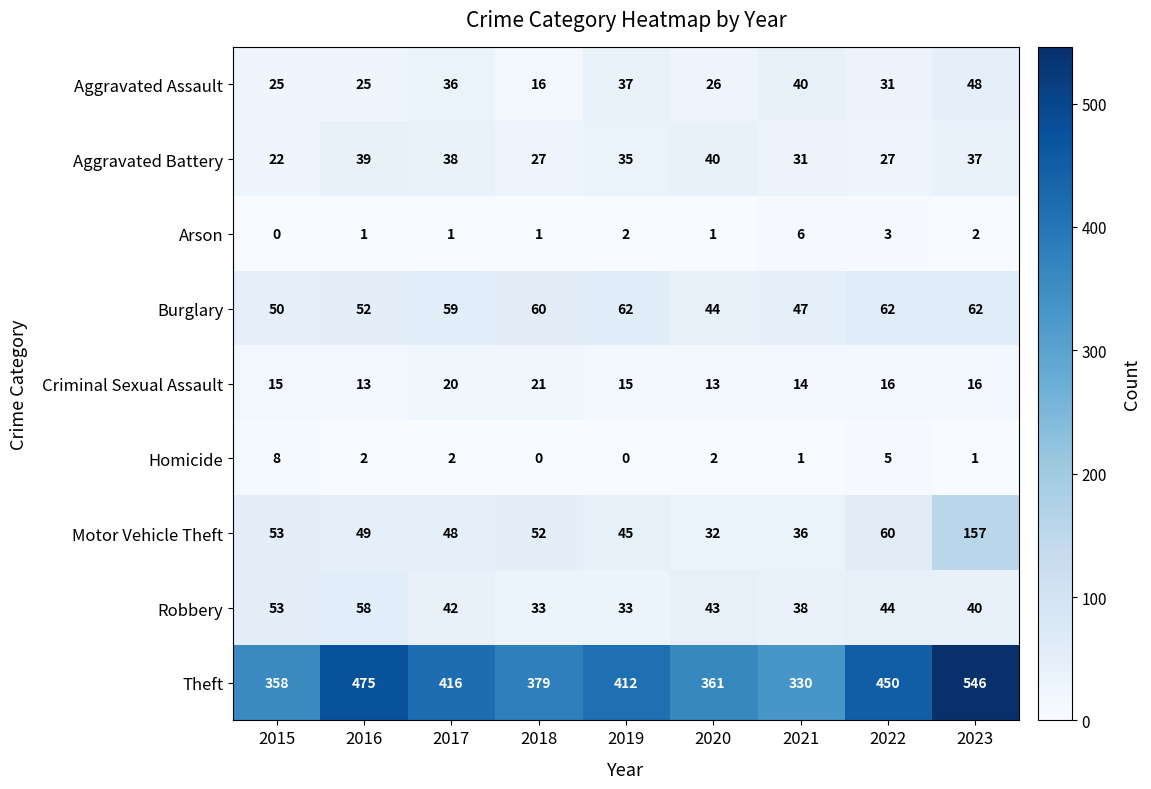

Where does the Aggravated Assault series first go above 31?

2017